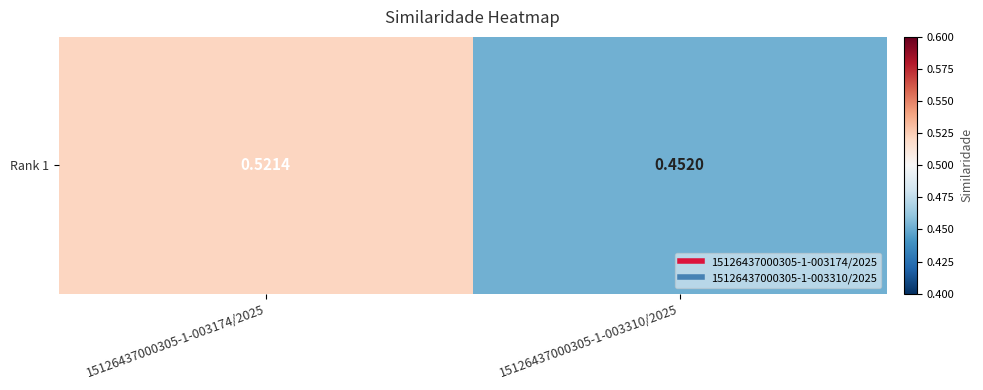

How many data points does each series have?

2